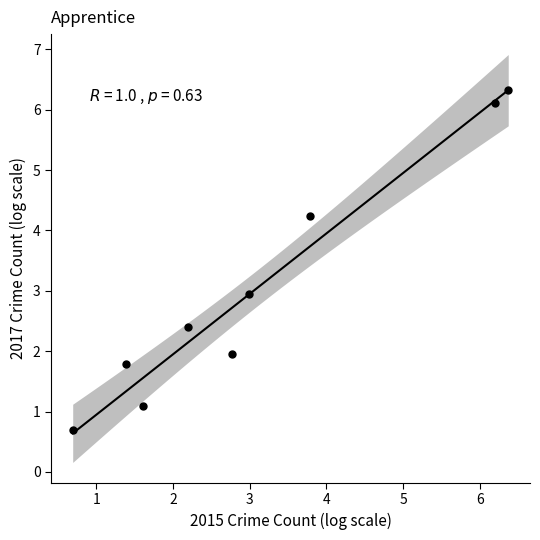

What is the average Y value?

3.1